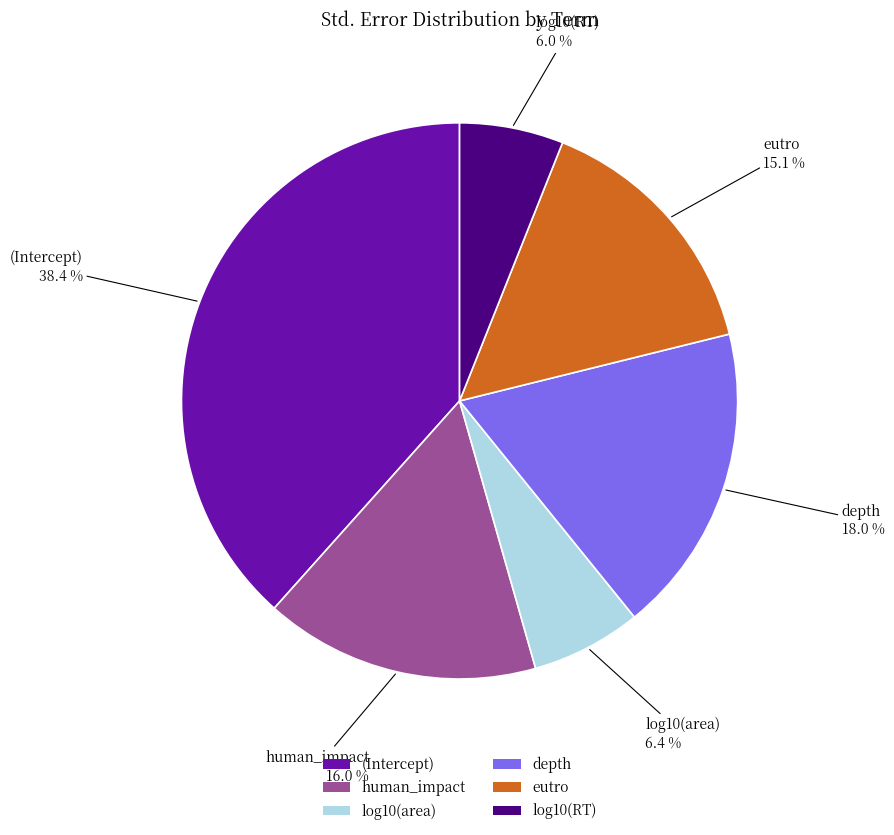

Combined, do depth and human_impact account for over 50%?

No